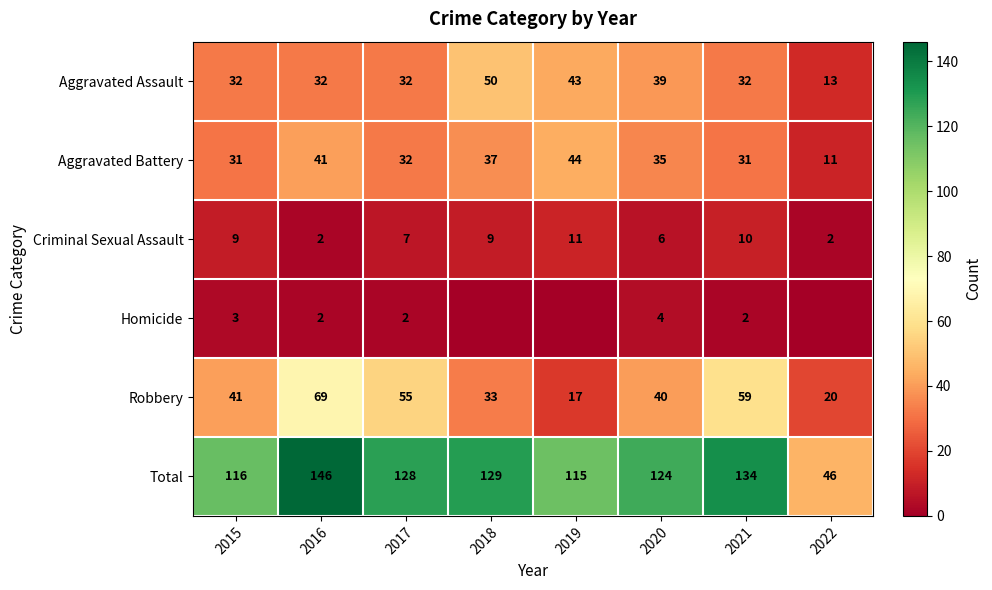

Which label corresponds to the smallest value in the chart?

2018